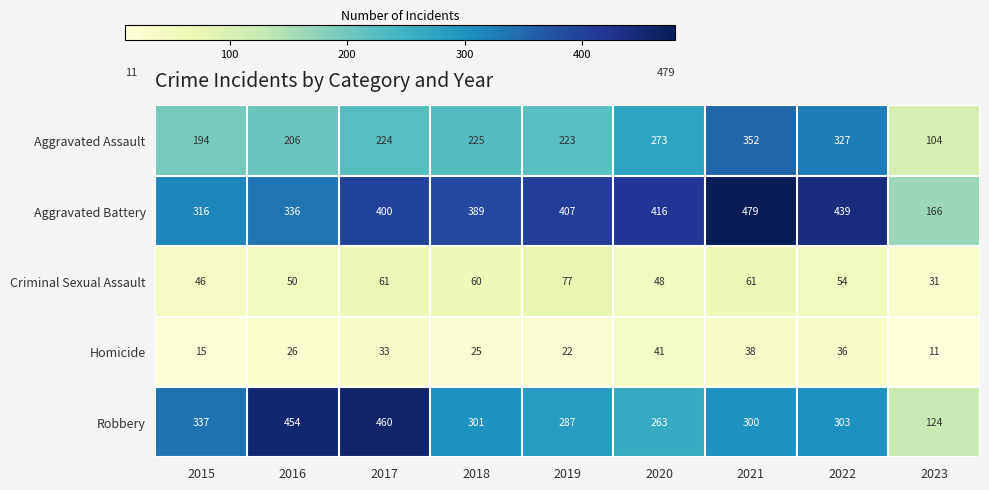

The value of Aggravated Assault at 2015 is 194. True or false?

True